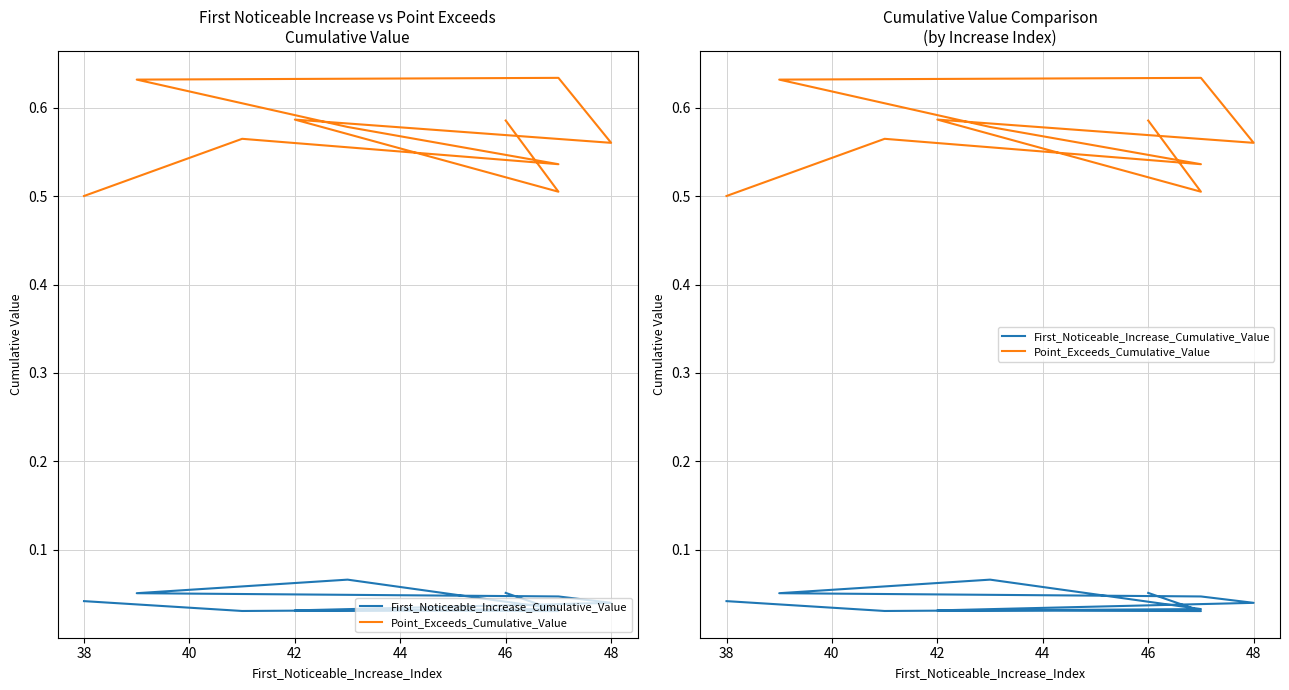

At how many categories does at least one series exceed 0?

10